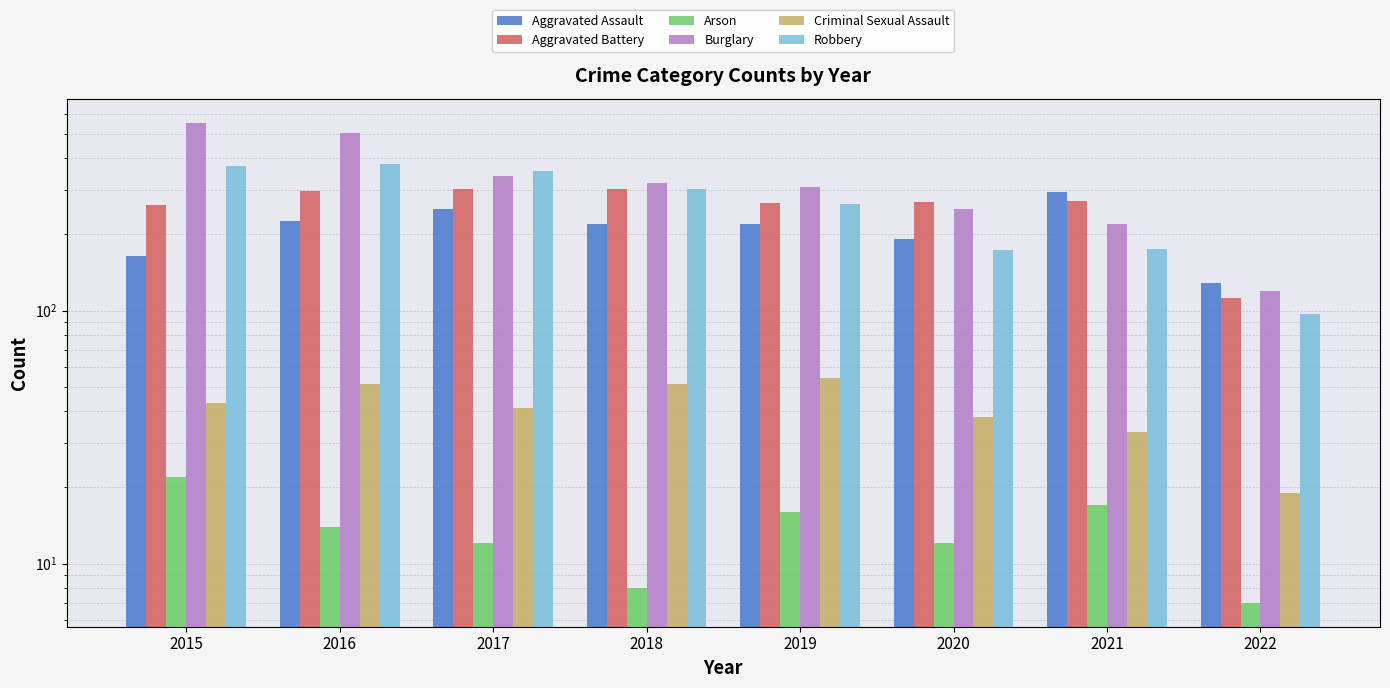

Where is Robbery nearest to the value 239?

2019